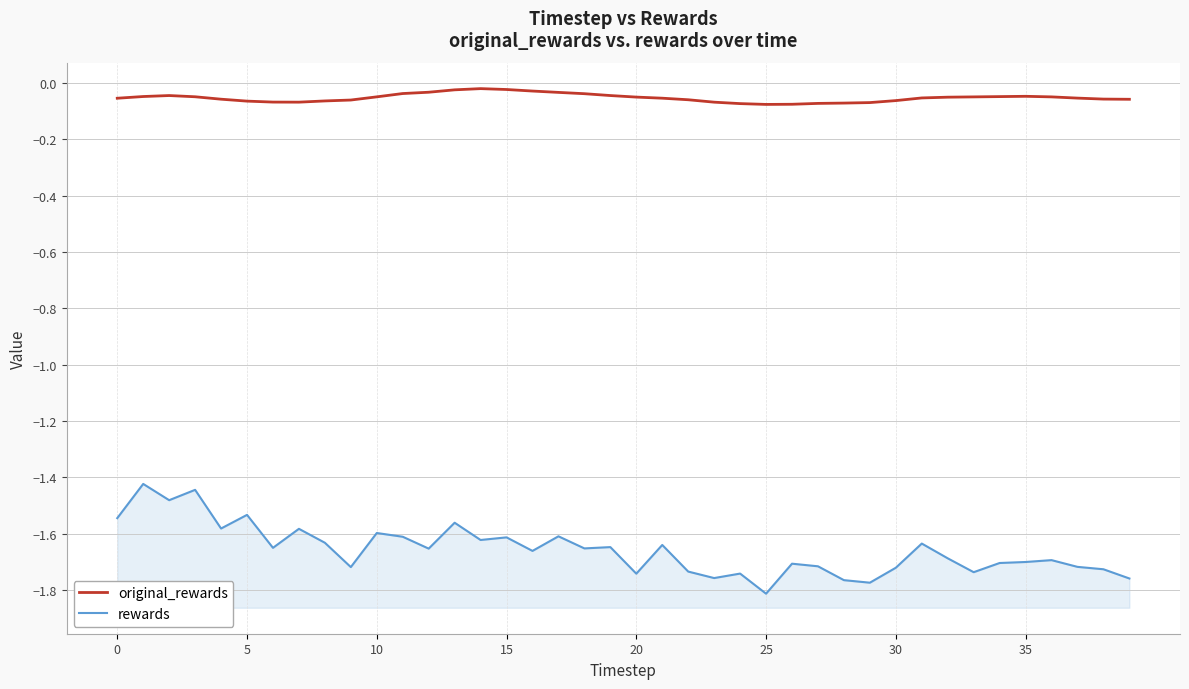

At 15, list the series in order from largest to smallest.

original_rewards, rewards